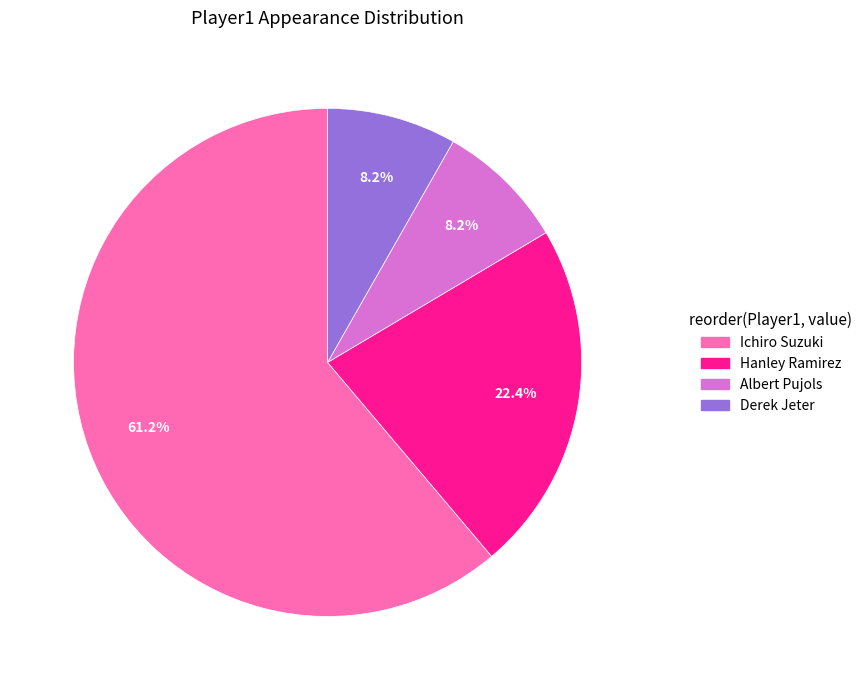

What percentage is the Albert Pujols slice, to the nearest percent?

8%